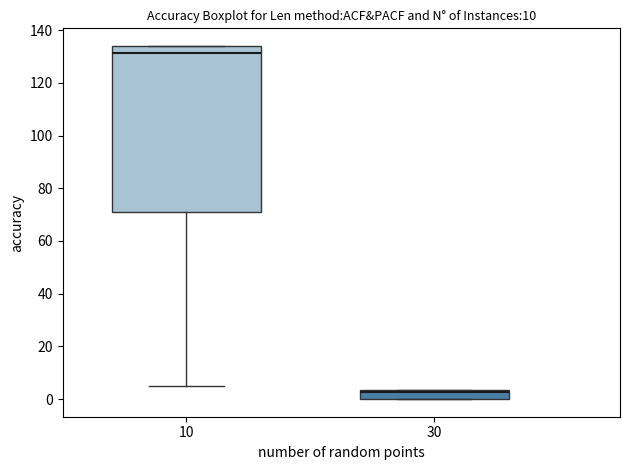

Where does the median line of the box at x = 30 sit on the y-axis? The values are not printed on the chart, so give them approximately, as read against the axis.

2